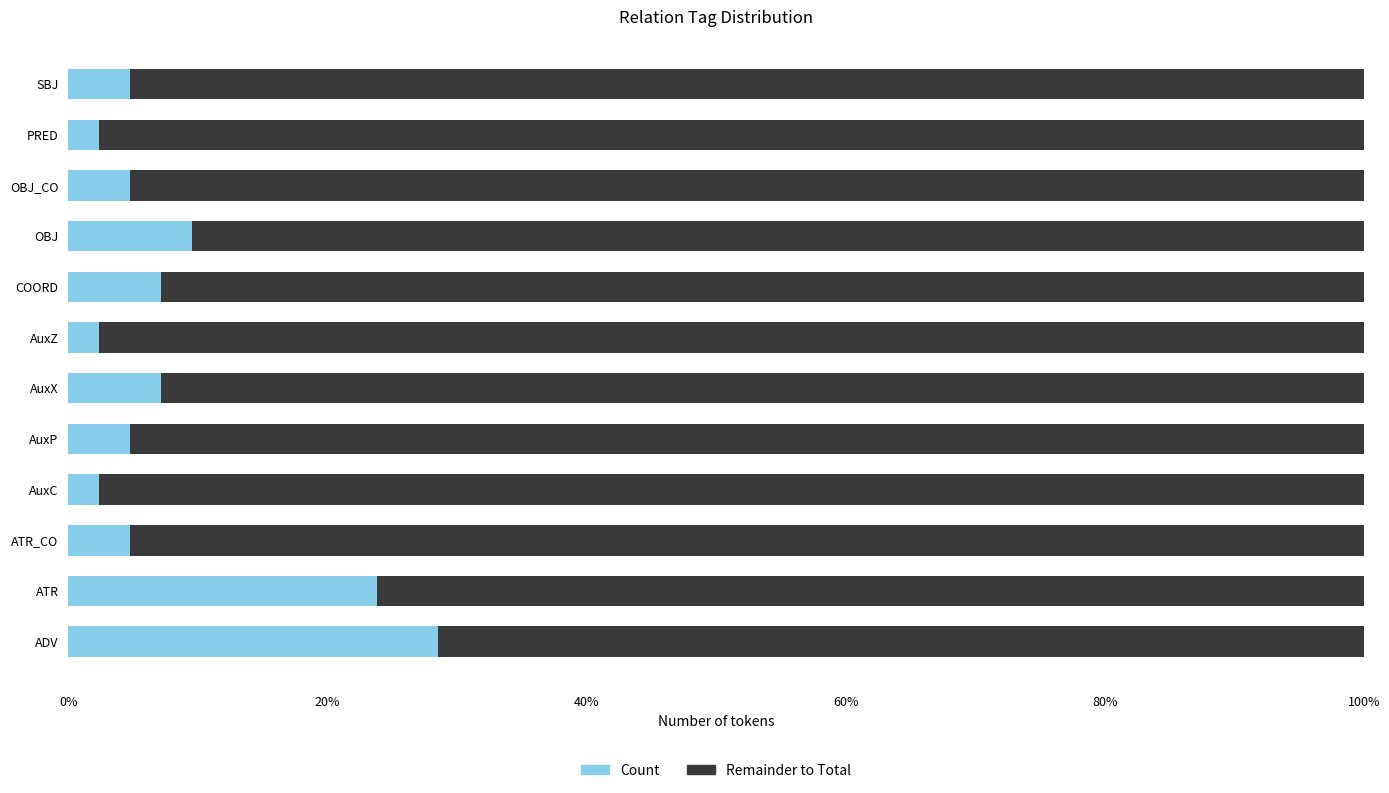

What are all the series names shown in the legend?

Count, Remainder to Total